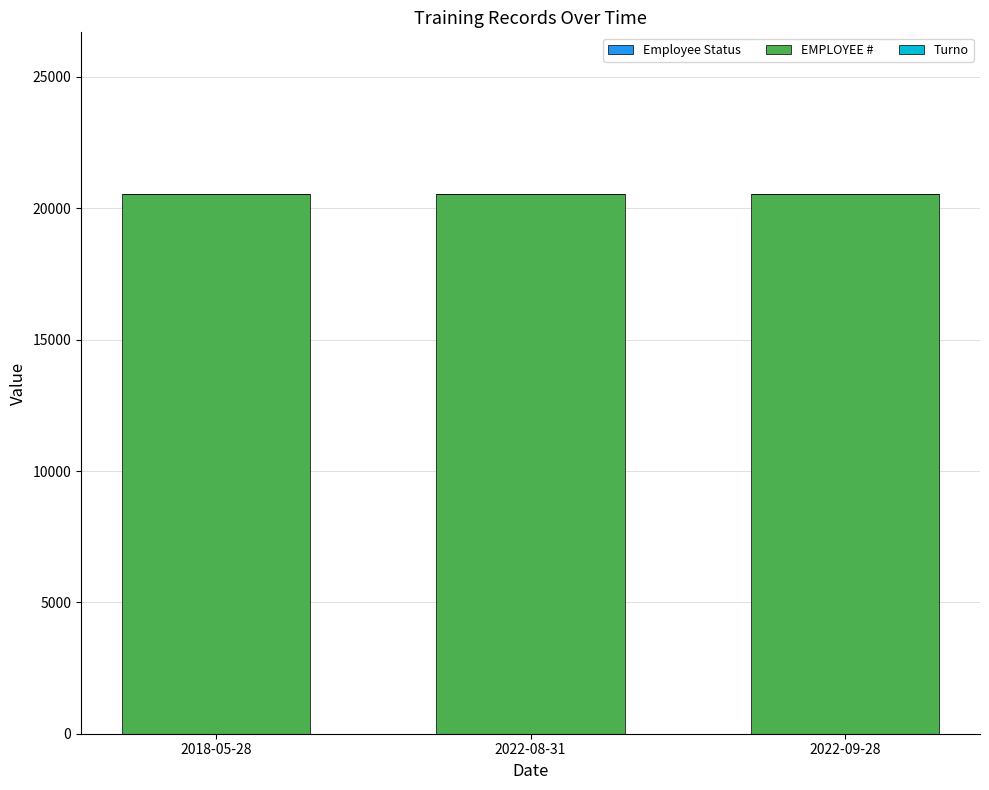

What is the value of the Employee Status bar at the 1st from the left?

2